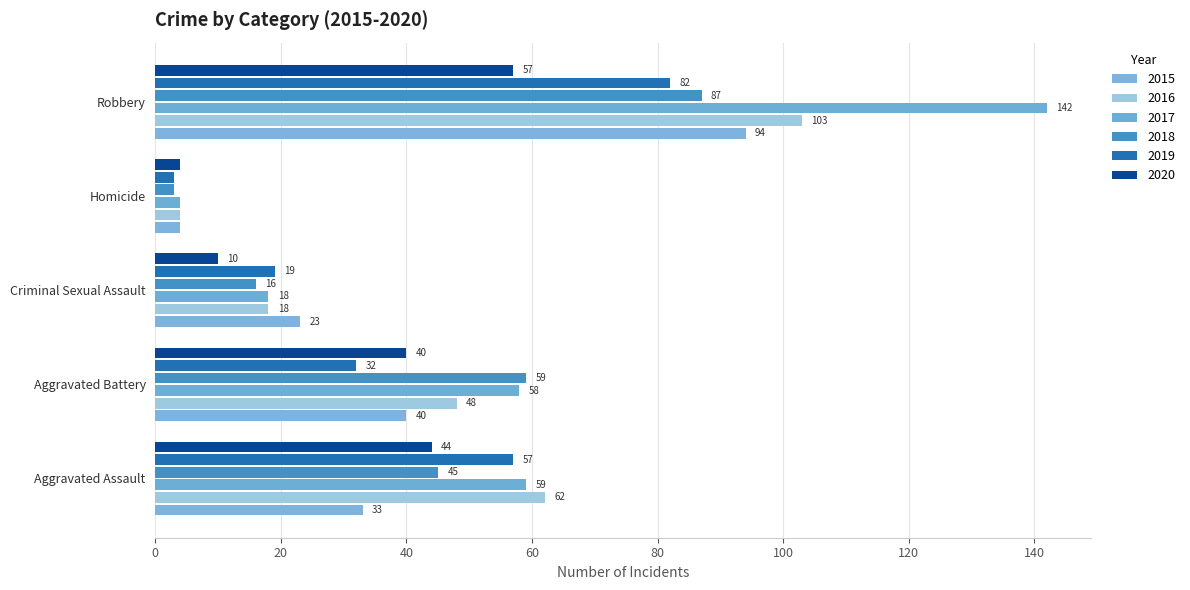

What is the difference between the maximum and minimum values in the 2018 series?

84